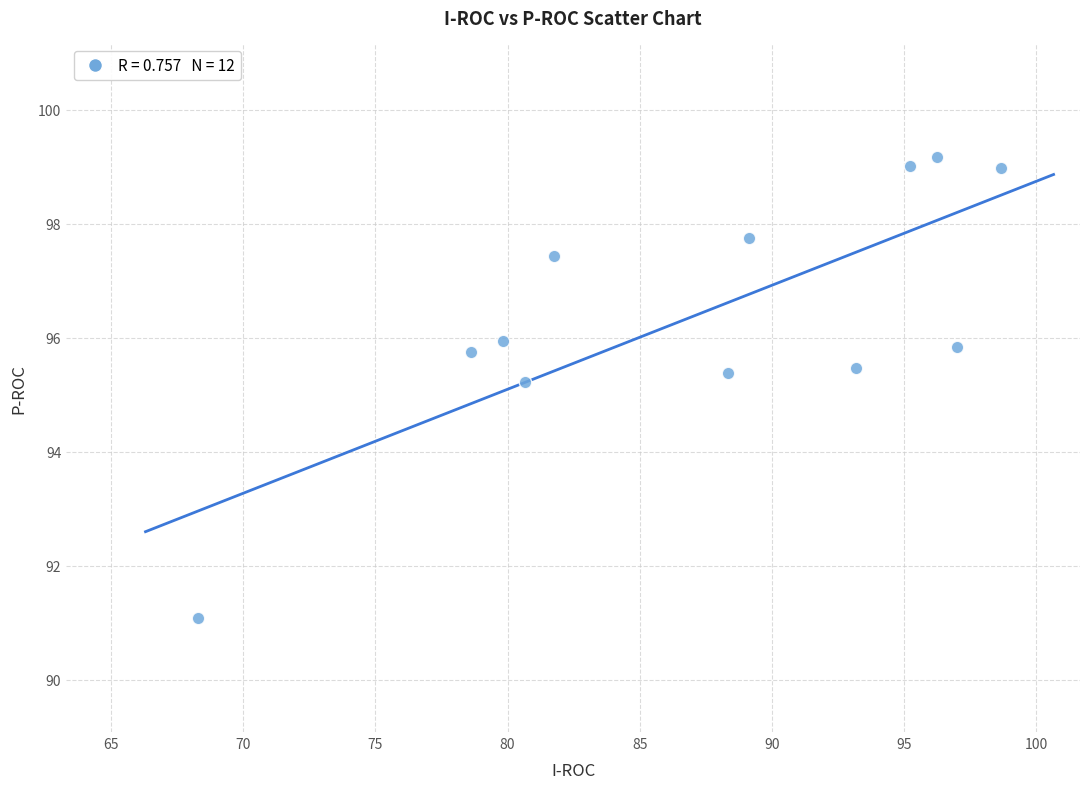

What Y value in the scatter plot is closest to 95?

95.2